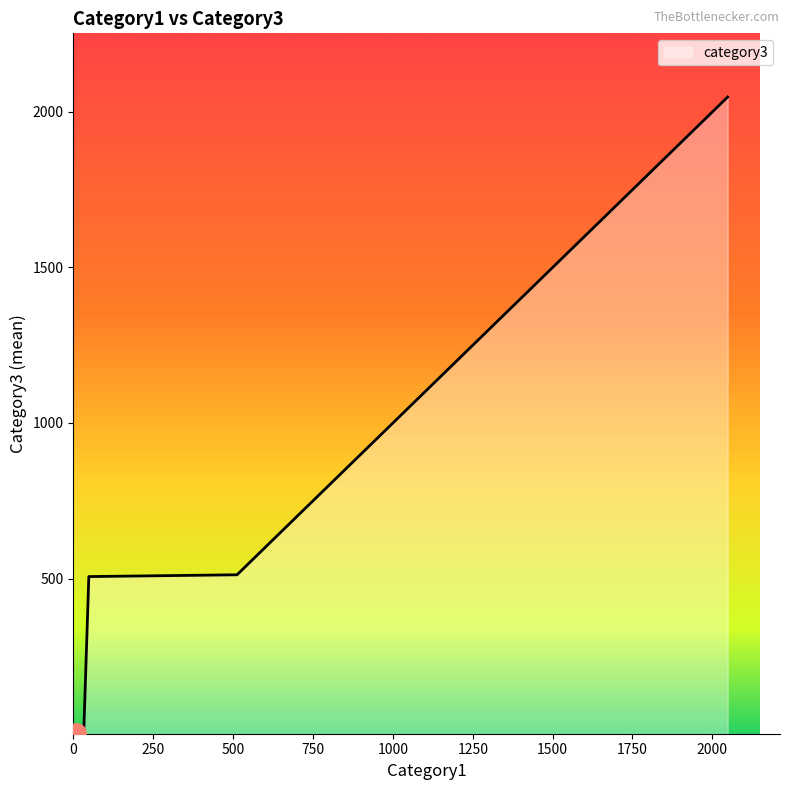

What is the greatest value displayed?

2048.0